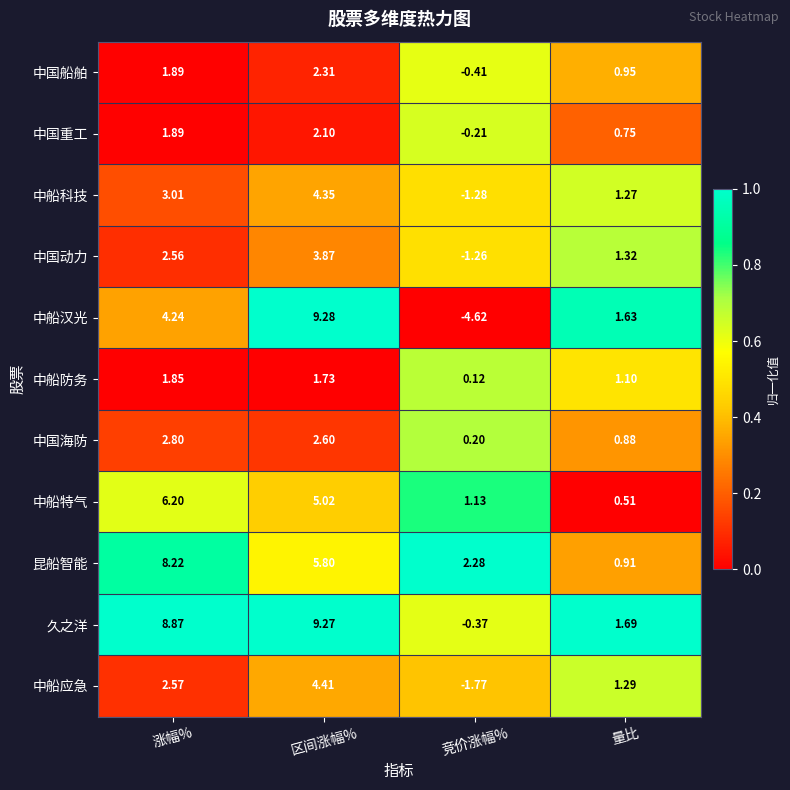

At how many categories does at least one series exceed 0?

4